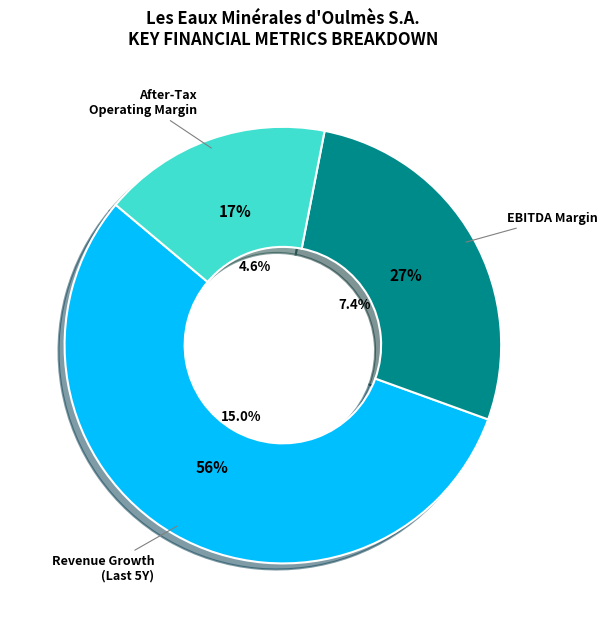

To the nearest percent, what portion does after_tax_operating_margin represent?

17%